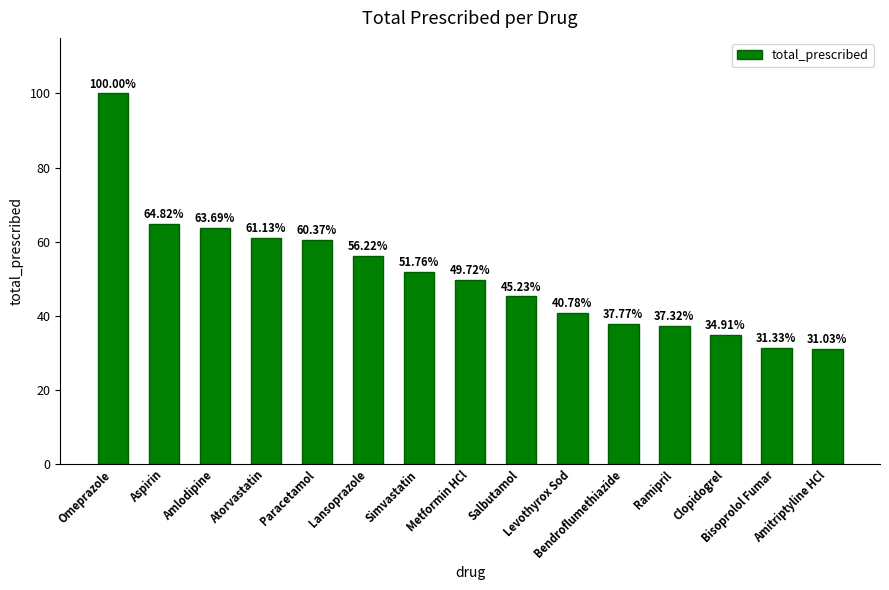

Rank the categories by value from lowest to highest.

Amitriptyline HCl, Bisoprolol Fumar, Clopidogrel, Ramipril, Bendroflumethiazide, Levothyrox Sod, Salbutamol, Metformin HCl, Simvastatin, Lansoprazole, Paracetamol, Atorvastatin, Amlodipine, Aspirin, Omeprazole